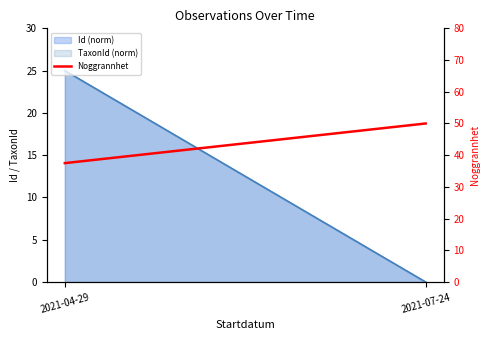

Reading left to right, extract all data points from this chart.

2021-04-29=37.5	2021-07-24=50.0